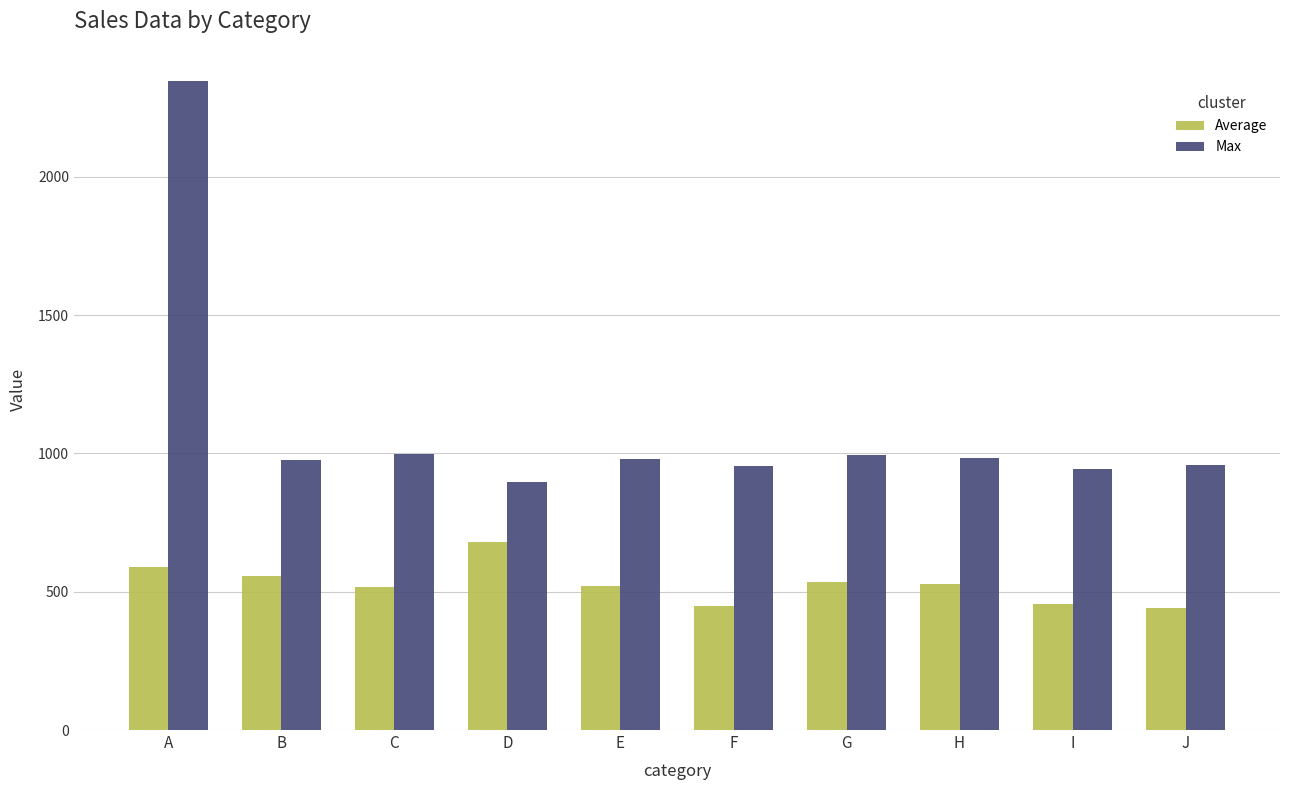

What is the spread (max minus min) of values at E?

460.7